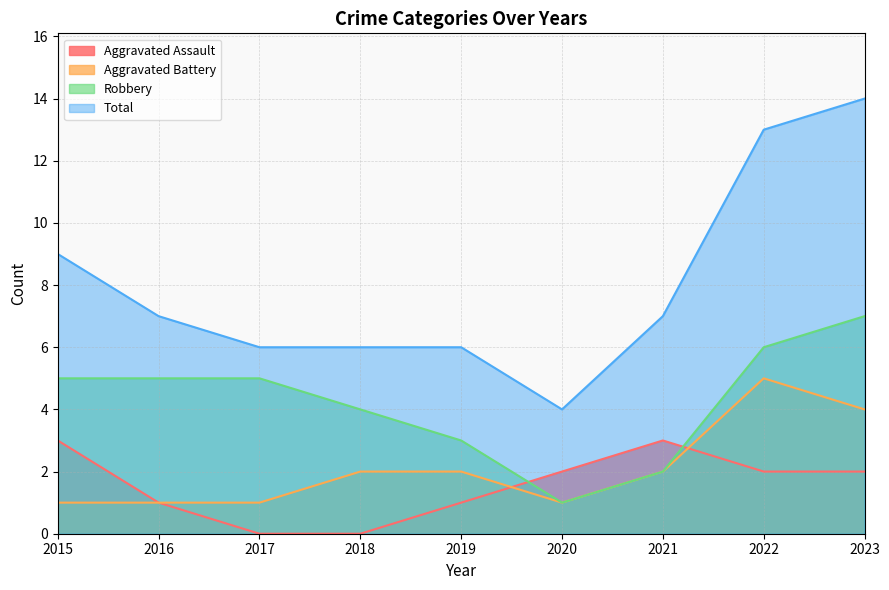

Which series has the largest total across all categories?

Total